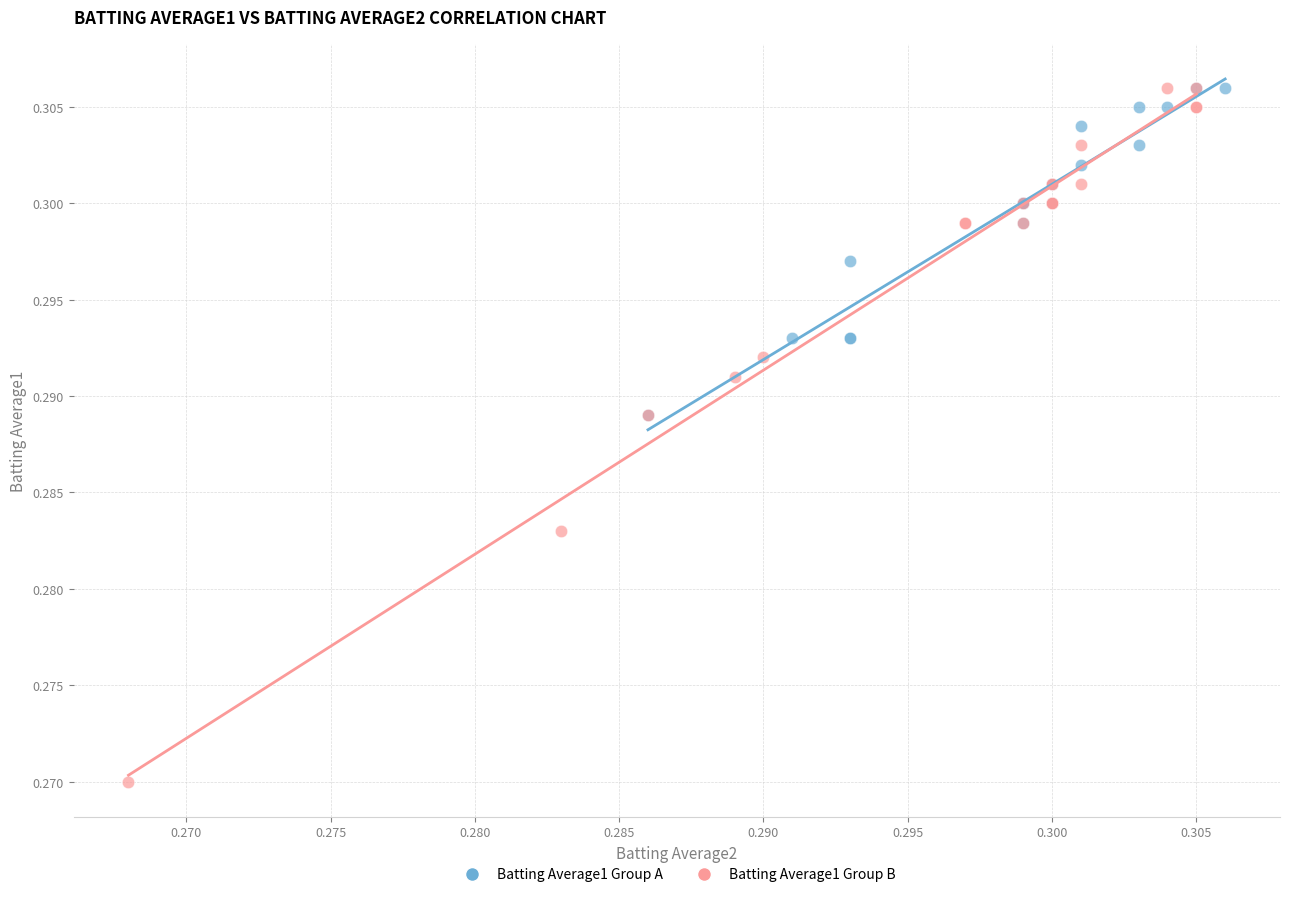

Which series reaches the minimum Y coordinate?

Batting Average1 Group B